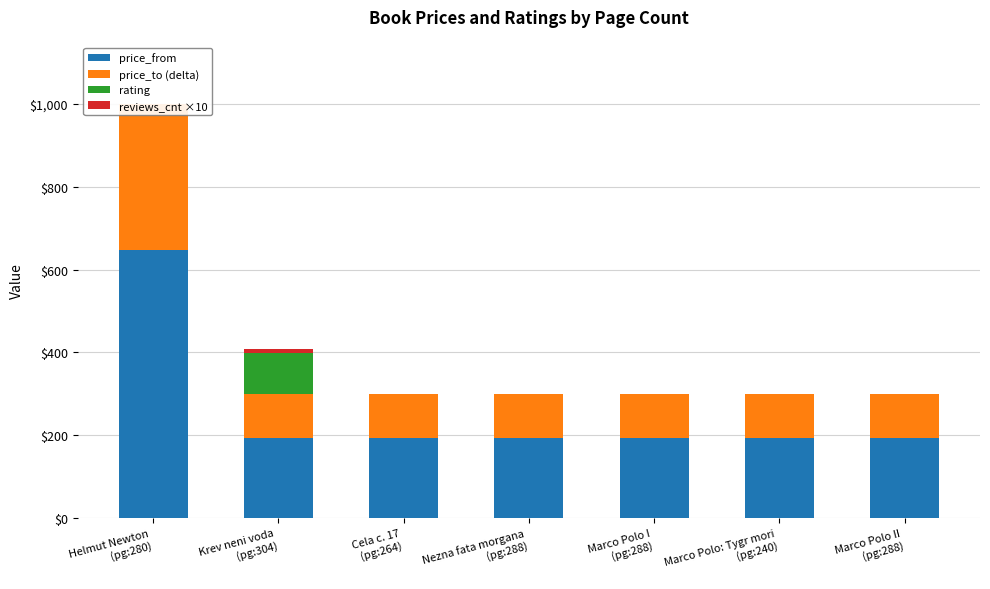

Reading right to left, extract all data points from this chart.

price_from: Marco Polo II
(pg:288)=194	Marco Polo: Tygr mori
(pg:240)=194	Marco Polo I
(pg:288)=194	Nezna fata morgana
(pg:288)=194	Cela c. 17
(pg:264)=194	Krev neni voda
(pg:304)=194	Helmut Newton
(pg:280)=648
price_to (delta): Marco Polo II
(pg:288)=105	Marco Polo: Tygr mori
(pg:240)=105	Marco Polo I
(pg:288)=105	Nezna fata morgana
(pg:288)=105	Cela c. 17
(pg:264)=105	Krev neni voda
(pg:304)=105	Helmut Newton
(pg:280)=351
rating: Marco Polo II
(pg:288)=0	Marco Polo: Tygr mori
(pg:240)=0	Marco Polo I
(pg:288)=0	Nezna fata morgana
(pg:288)=0	Cela c. 17
(pg:264)=0	Krev neni voda
(pg:304)=100	Helmut Newton
(pg:280)=0
reviews_cnt ×10: Marco Polo II
(pg:288)=0	Marco Polo: Tygr mori
(pg:240)=0	Marco Polo I
(pg:288)=0	Nezna fata morgana
(pg:288)=0	Cela c. 17
(pg:264)=0	Krev neni voda
(pg:304)=10	Helmut Newton
(pg:280)=0